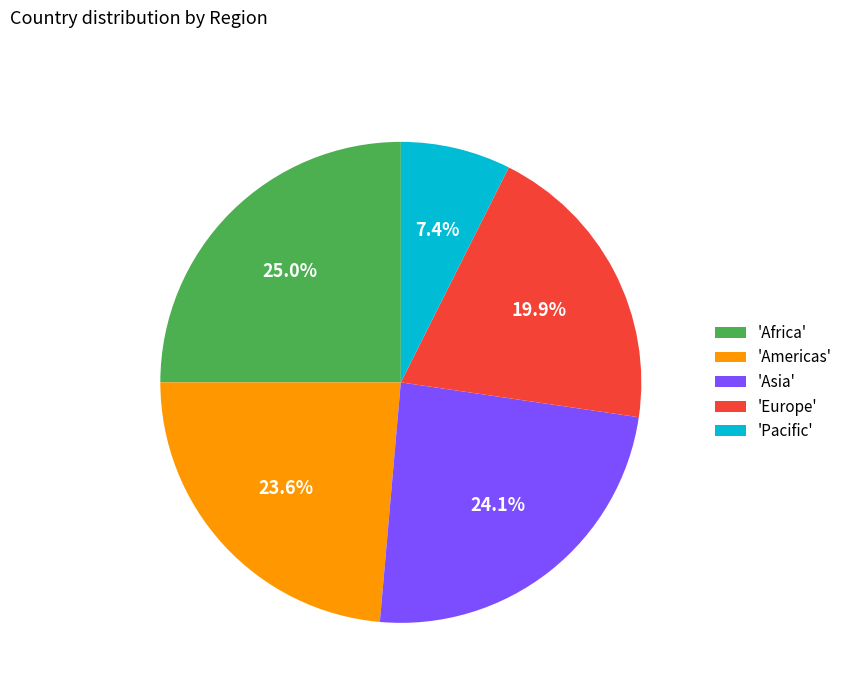

Do 'Pacific' and 'Europe' together represent more than half of the pie?

No